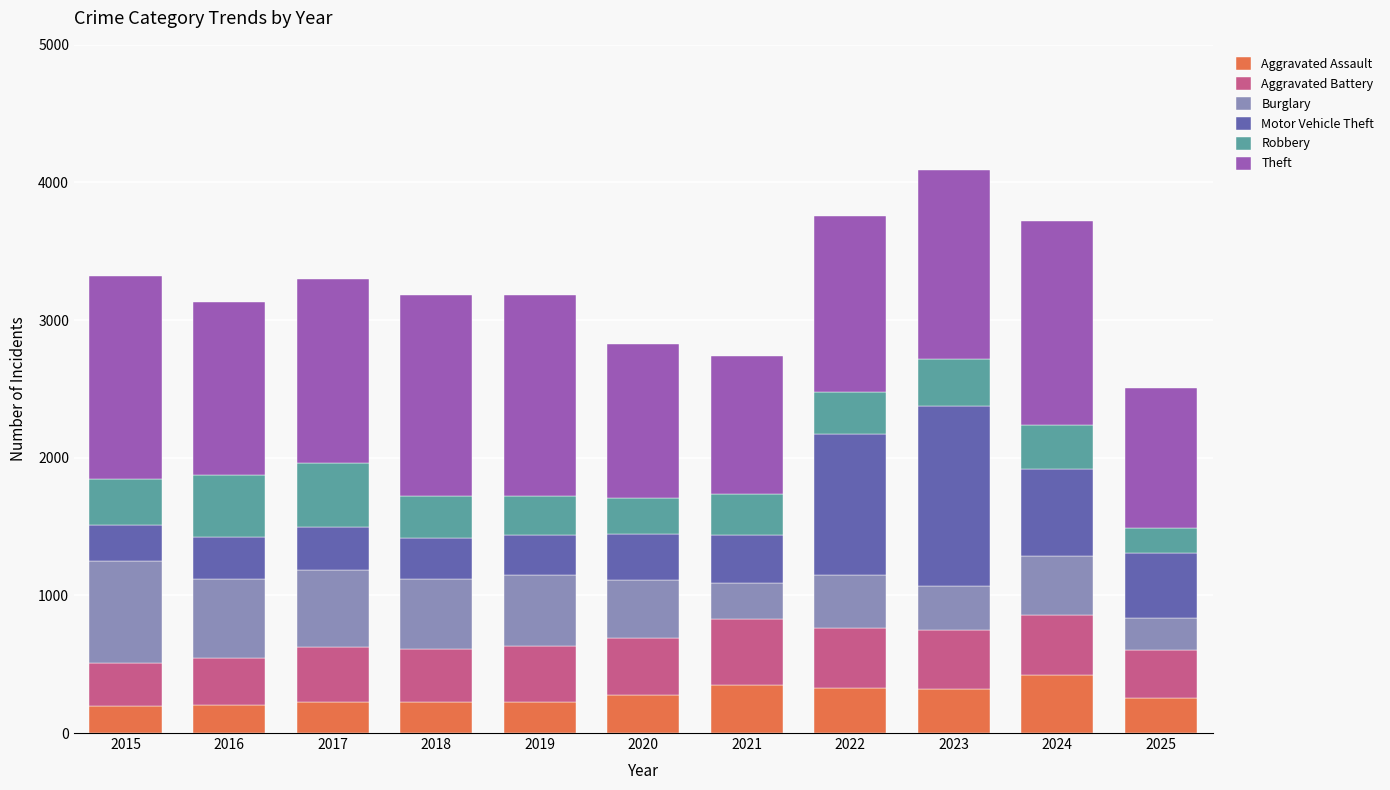

What is the total value across all series at 2015?

3322